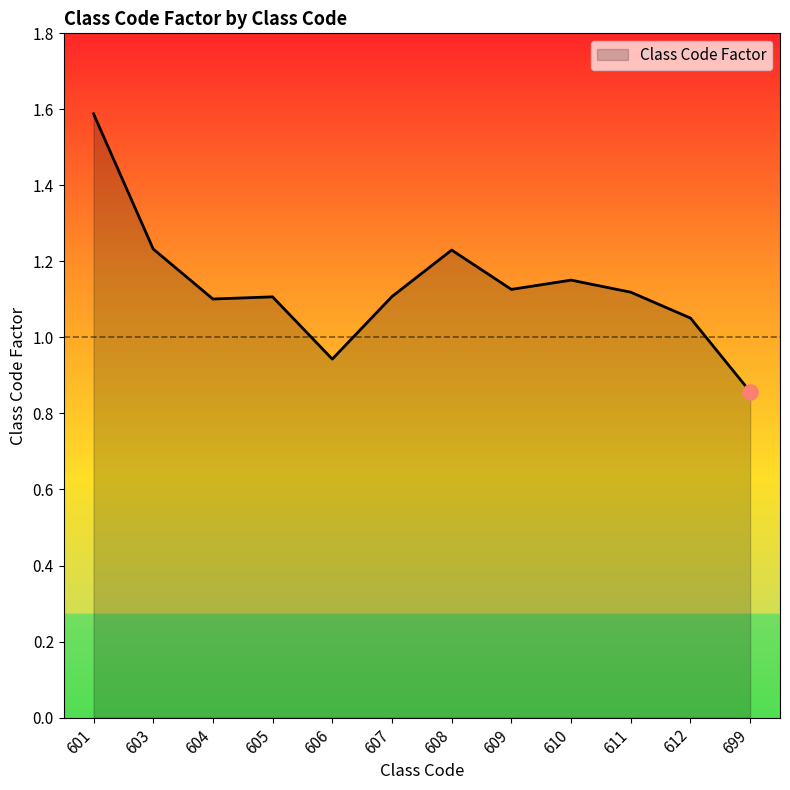

Between 603 and 604, which is larger?

603